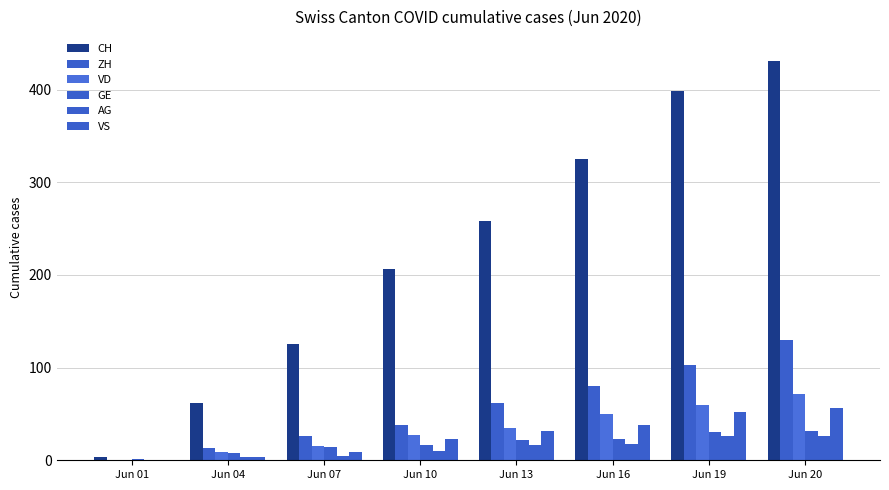

Are the bars grouped side by side (vs. stacked)?

Yes